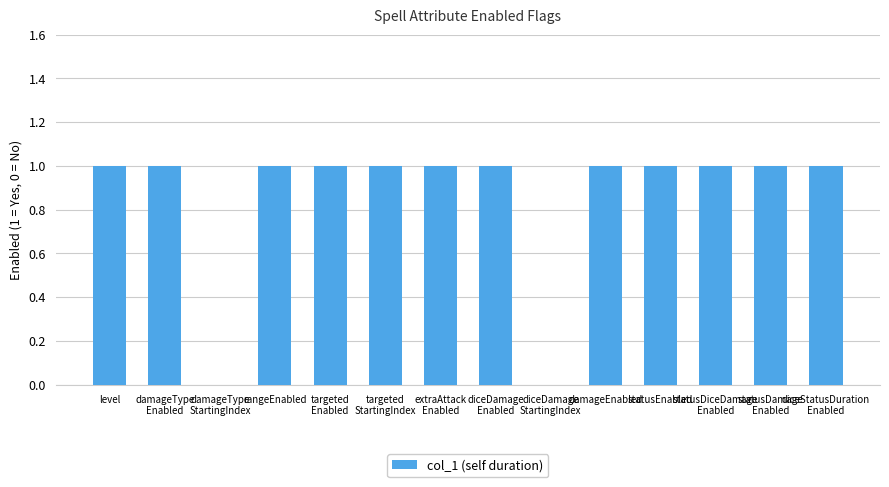

What is the average value?

1